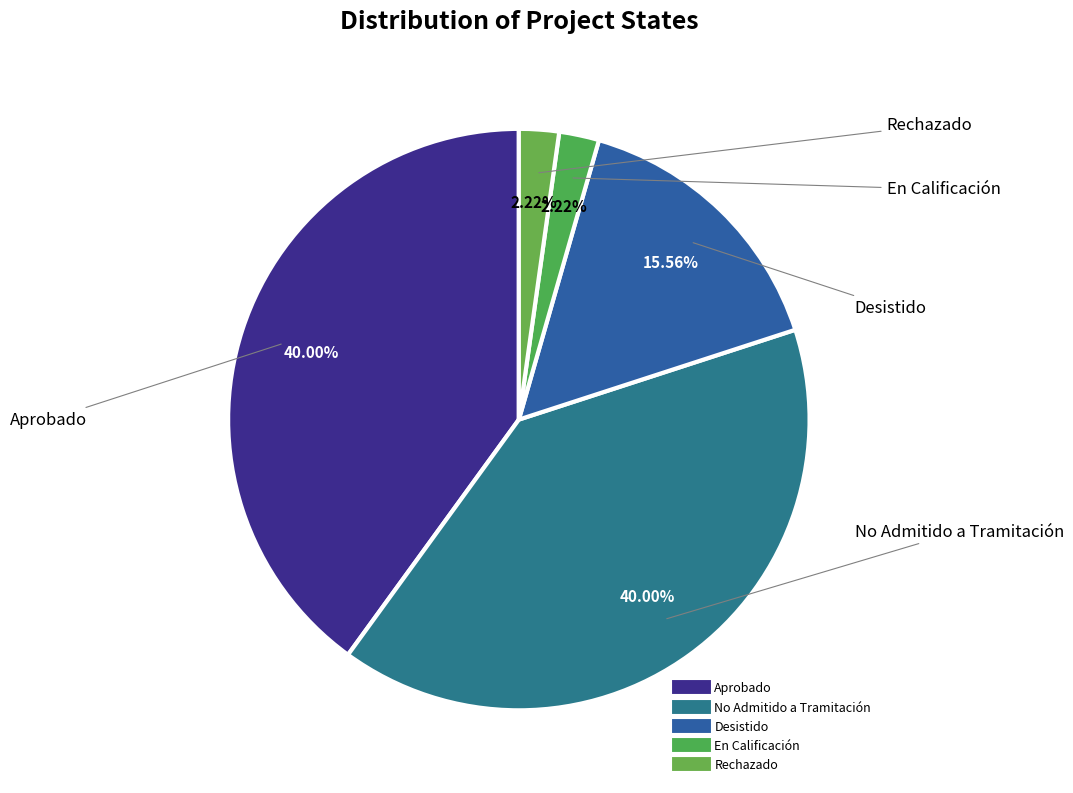

To the nearest percent, what is the average slice percentage?

20%